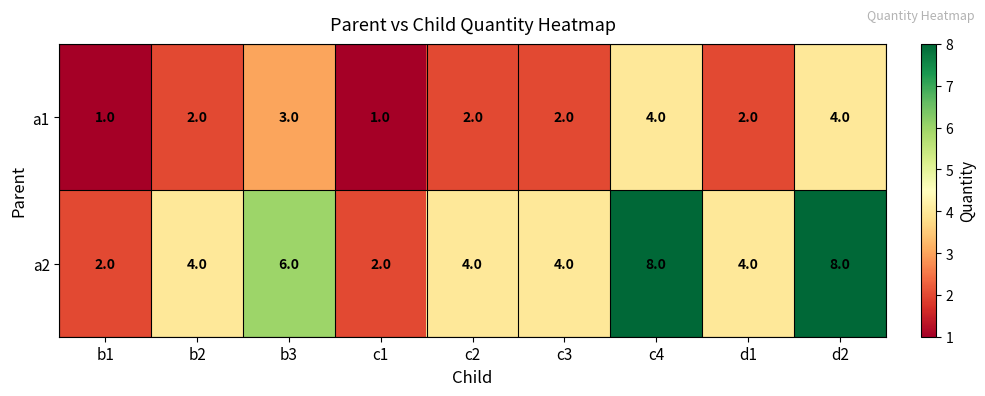

What is the sum of the a2 values at b2 and b1?

6